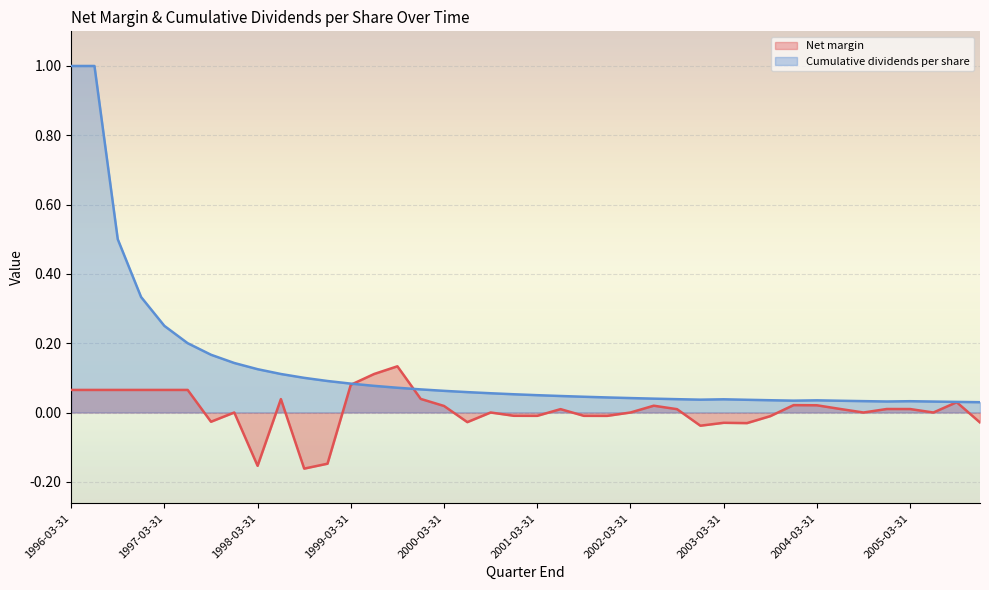

At which category is the sum across all series the highest?

1996-03-31